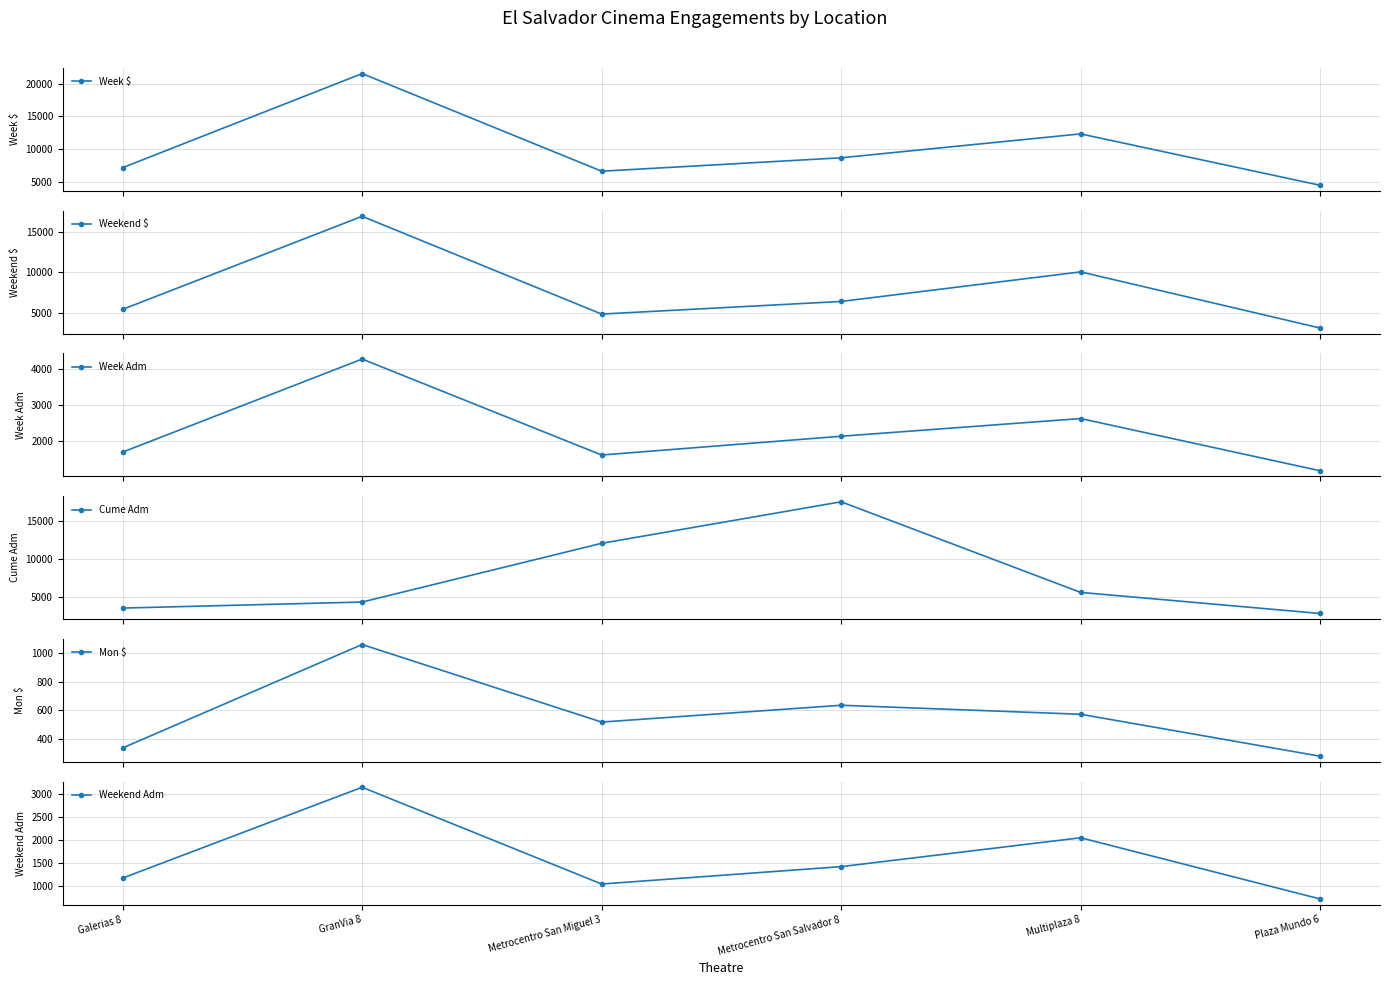

Is this an area chart (filled region under the line)?

No